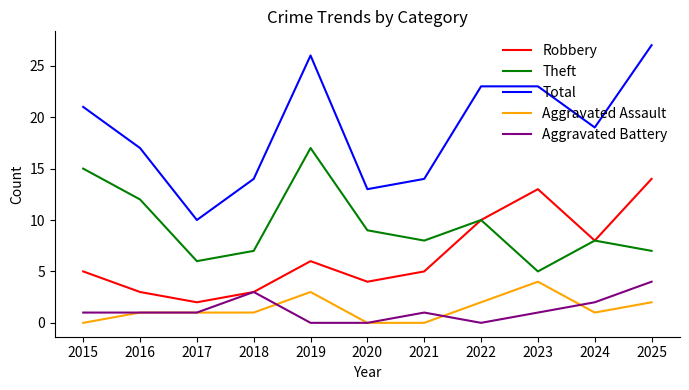

Reading right to left, list all the values displayed in this chart.

Robbery: 2025=14	2024=8	2023=13	2022=10	2021=5	2020=4	2019=6	2018=3	2017=2	2016=3	2015=5
Theft: 2025=7	2024=8	2023=5	2022=10	2021=8	2020=9	2019=17	2018=7	2017=6	2016=12	2015=15
Total: 2025=27	2024=19	2023=23	2022=23	2021=14	2020=13	2019=26	2018=14	2017=10	2016=17	2015=21
Aggravated Assault: 2025=2	2024=1	2023=4	2022=2	2021=0	2020=0	2019=3	2018=1	2017=1	2016=1	2015=0
Aggravated Battery: 2025=4	2024=2	2023=1	2022=0	2021=1	2020=0	2019=0	2018=3	2017=1	2016=1	2015=1